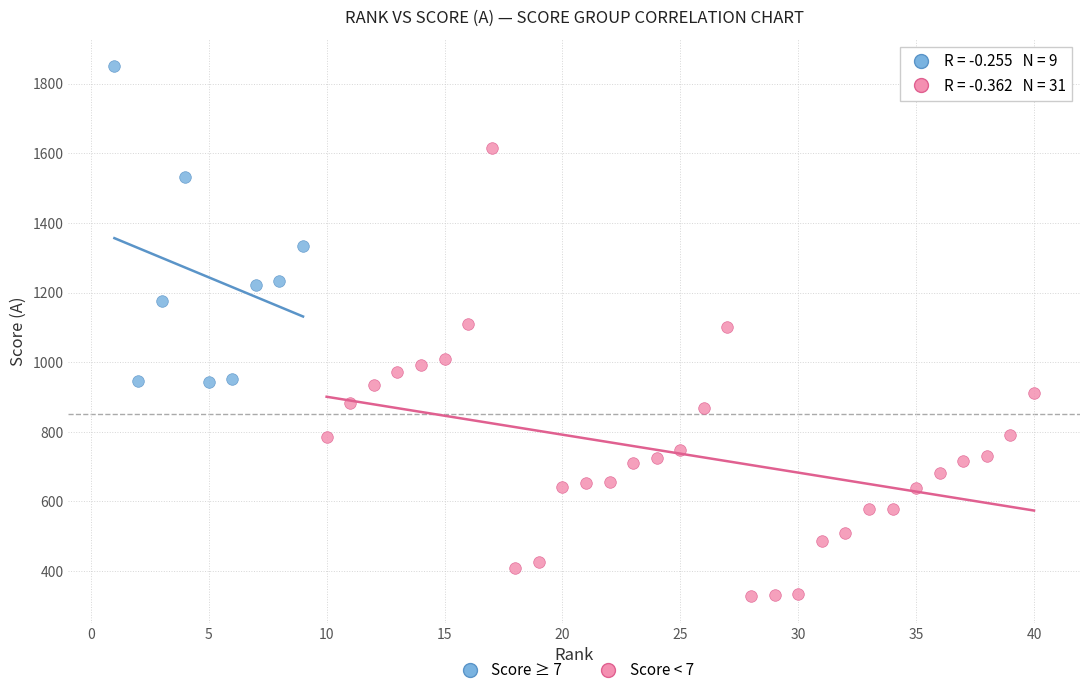

Which series reaches the minimum Y coordinate?

Score < 7